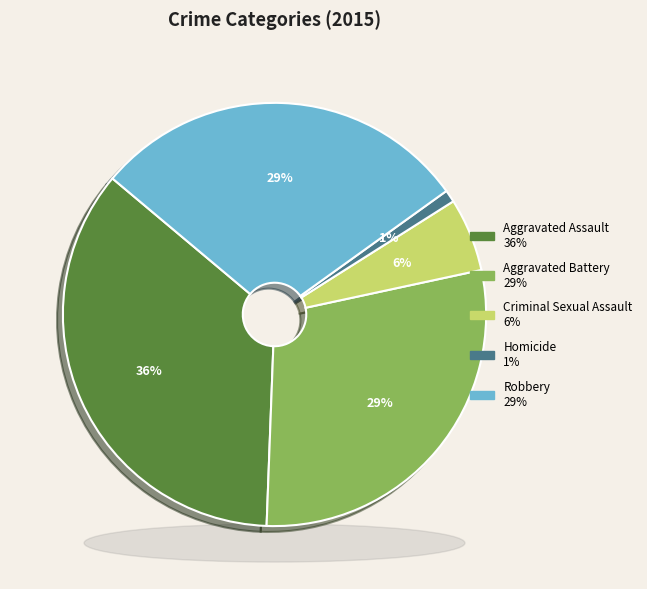

Which category has the biggest portion of the pie?

Aggravated Assault